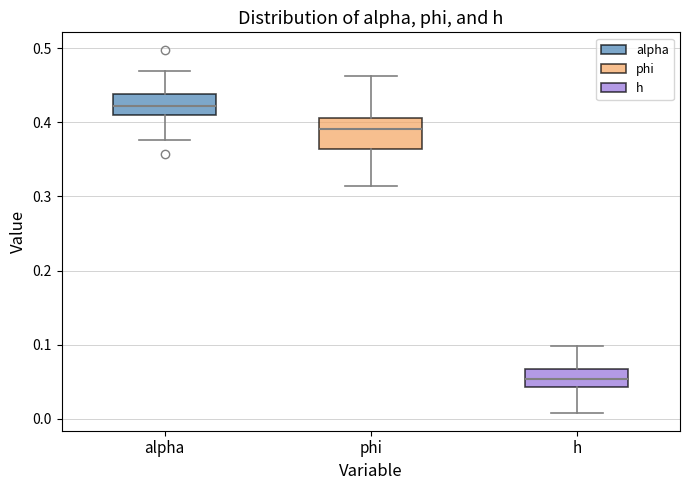

Which box's median line is the highest?

alpha